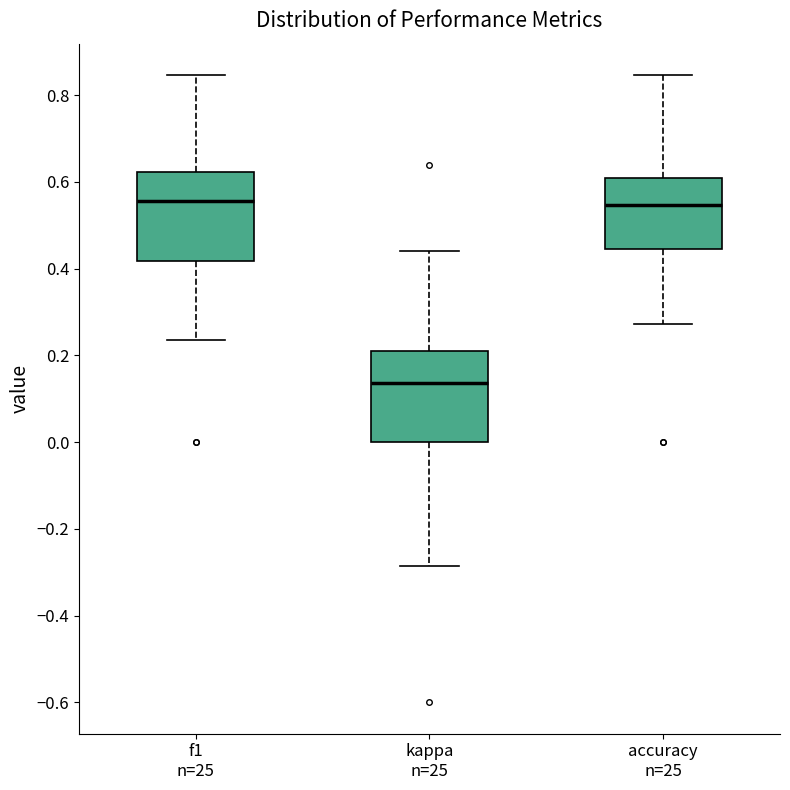

Where does the median line of the box for f1 n=25 sit on the y-axis? The values are not printed on the chart, so give them approximately, as read against the axis.

0.56